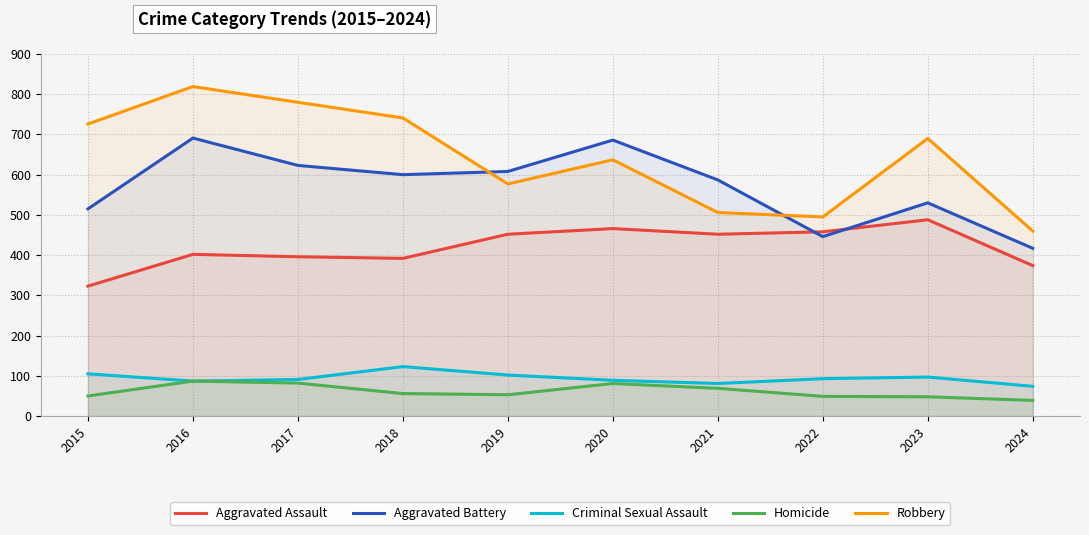

Reading right to left, extract all data points from this chart.

Aggravated Assault: 2024=374	2023=488	2022=458	2021=452	2020=466	2019=452	2018=392	2017=396	2016=402	2015=323
Aggravated Battery: 2024=417	2023=530	2022=446	2021=587	2020=686	2019=608	2018=600	2017=623	2016=691	2015=515
Criminal Sexual Assault: 2024=74	2023=97	2022=93	2021=81	2020=89	2019=102	2018=123	2017=91	2016=87	2015=105
Homicide: 2024=39	2023=48	2022=49	2021=69	2020=81	2019=53	2018=56	2017=82	2016=87	2015=50
Robbery: 2024=460	2023=690	2022=495	2021=506	2020=637	2019=577	2018=741	2017=780	2016=819	2015=726